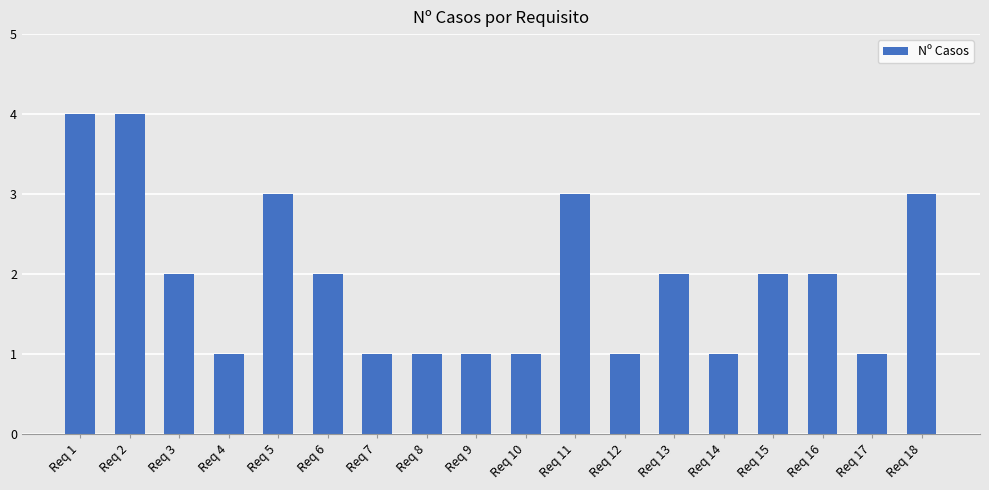

How many categories are shown in the chart?

18